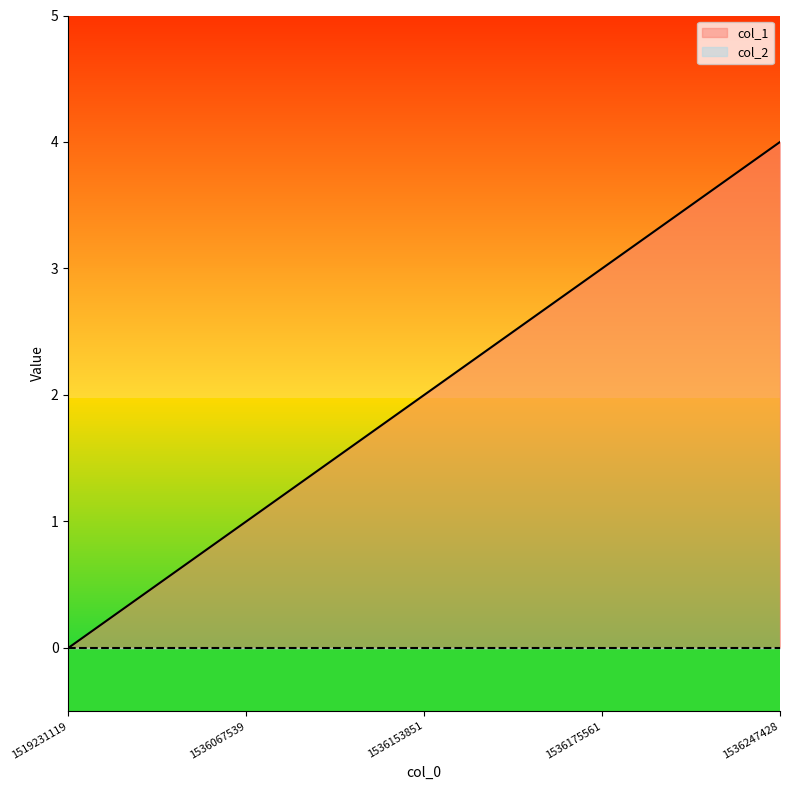

What is the value of the 3rd point from the left?

2